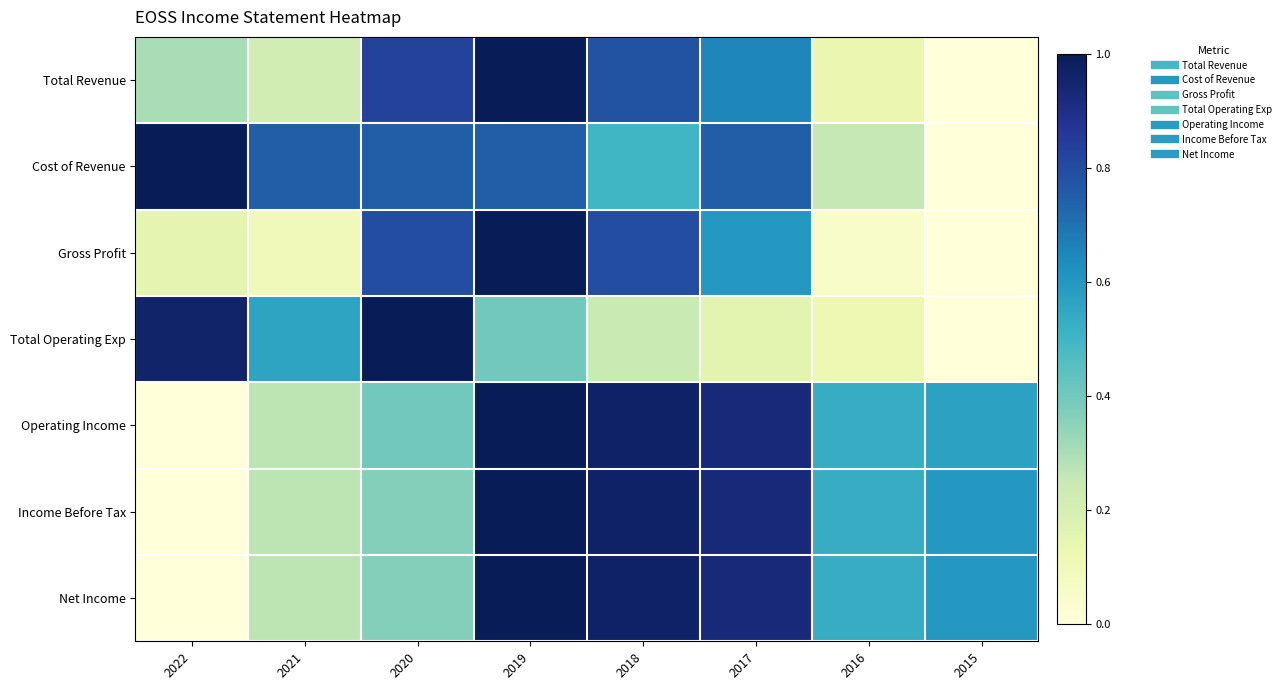

What is the difference between the highest and lowest values at 2017?

0.8